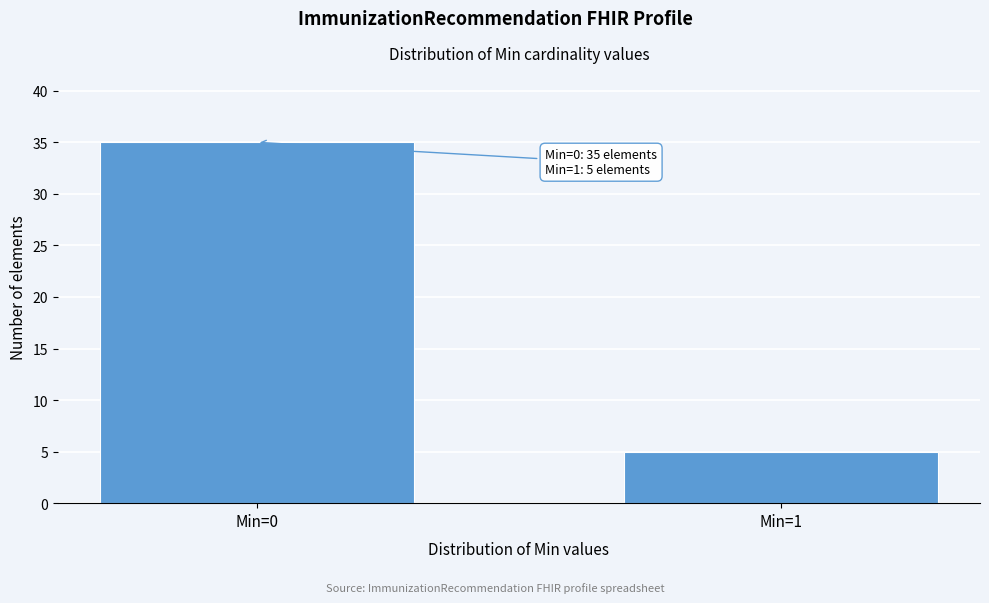

Reading left to right, extract all data points from this chart.

Min=0=35	Min=1=5